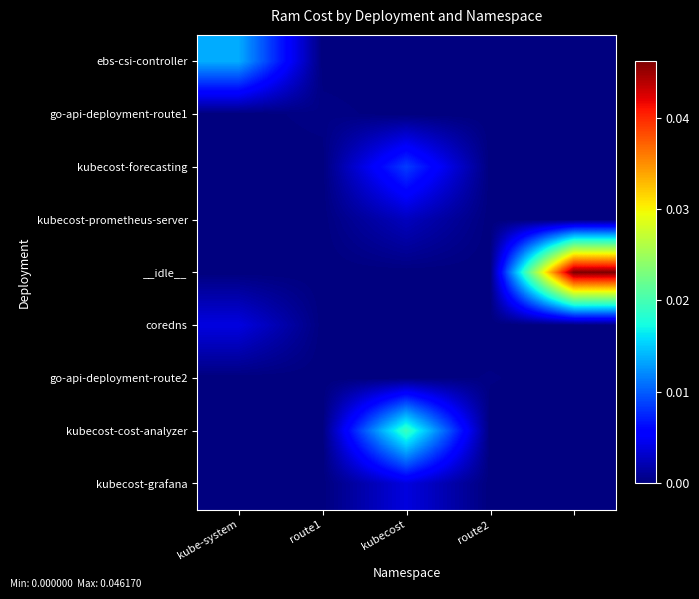

Rank the series by their maximum value, from highest to lowest.

__idle__, kubecost-cost-analyzer, ebs-csi-controller, kubecost-forecasting, coredns, kubecost-grafana, kubecost-prometheus-server, go-api-deployment-route1, go-api-deployment-route2